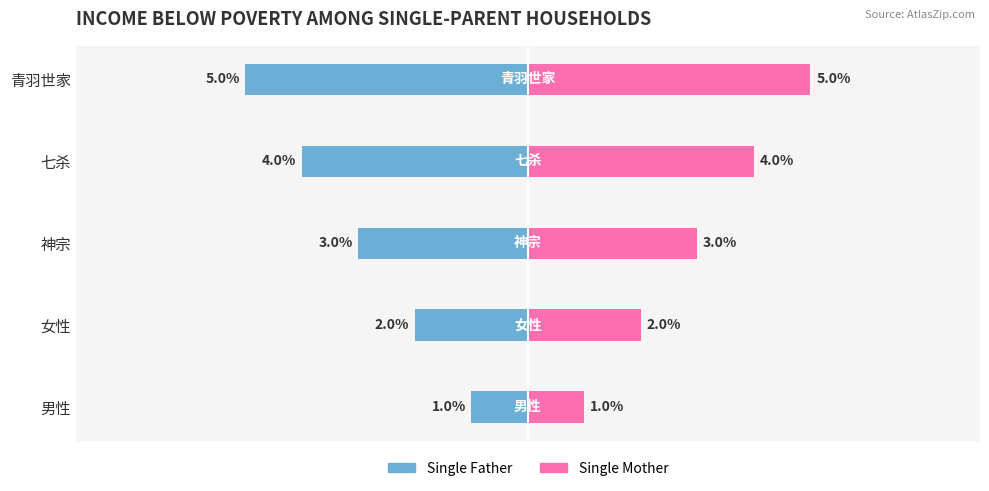

Rank the series by their maximum value, from lowest to highest.

Single Father, Single Mother